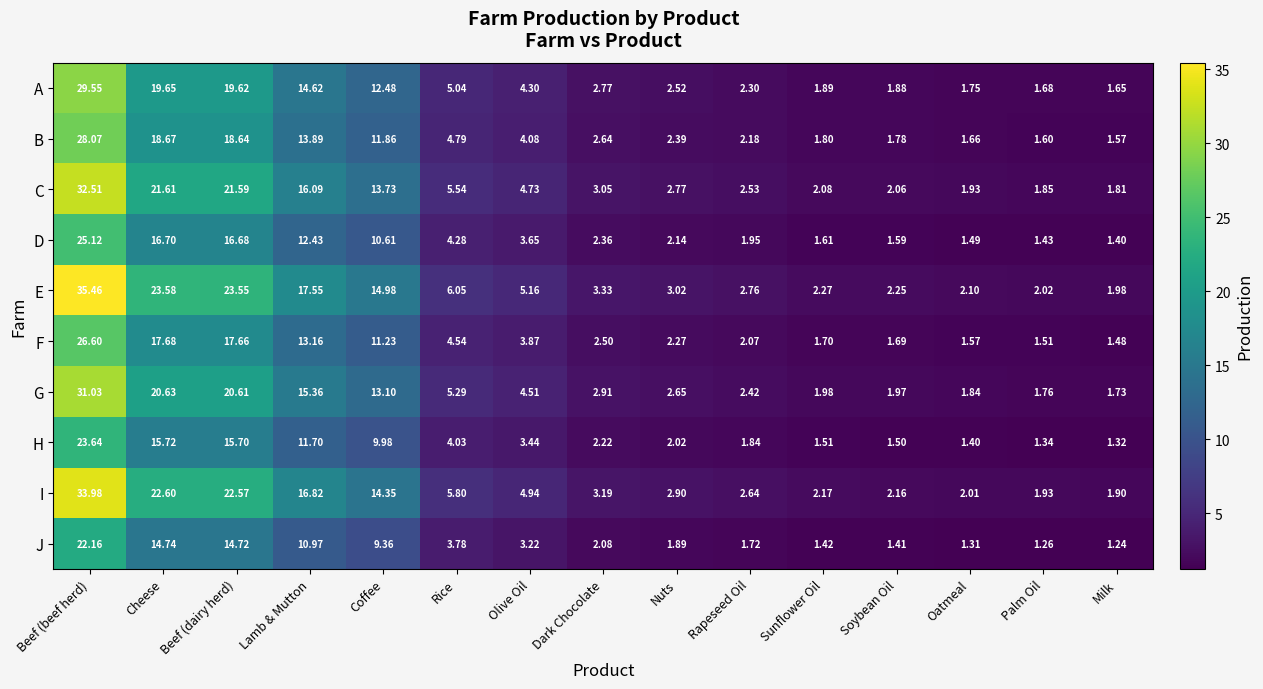

At which label does A reach its minimum?

Milk